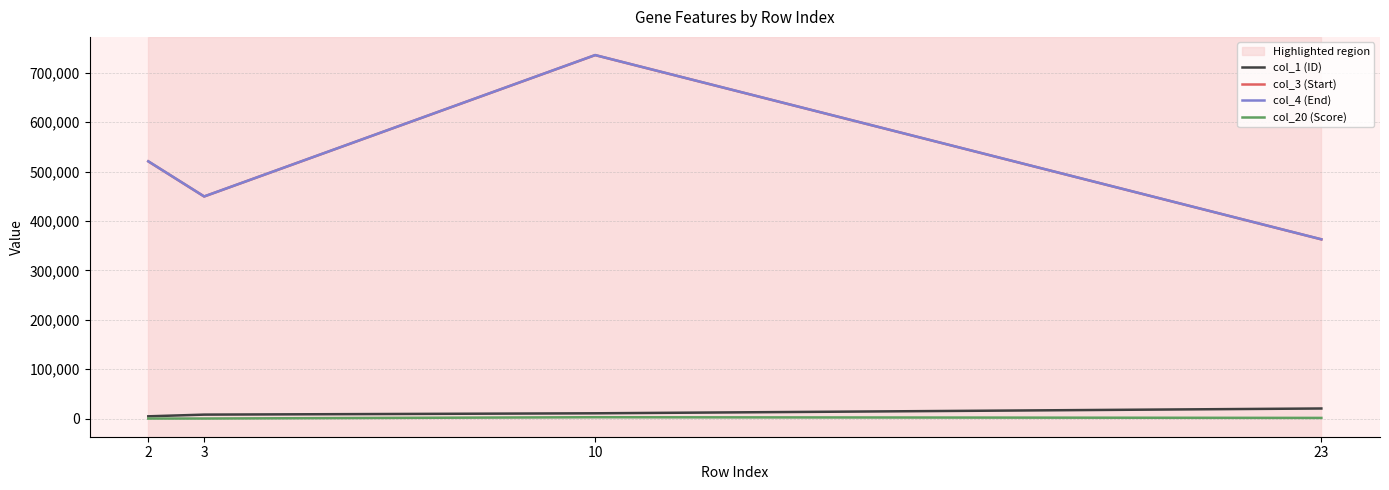

What is the average value of the col_1 (ID) series?

10861.0